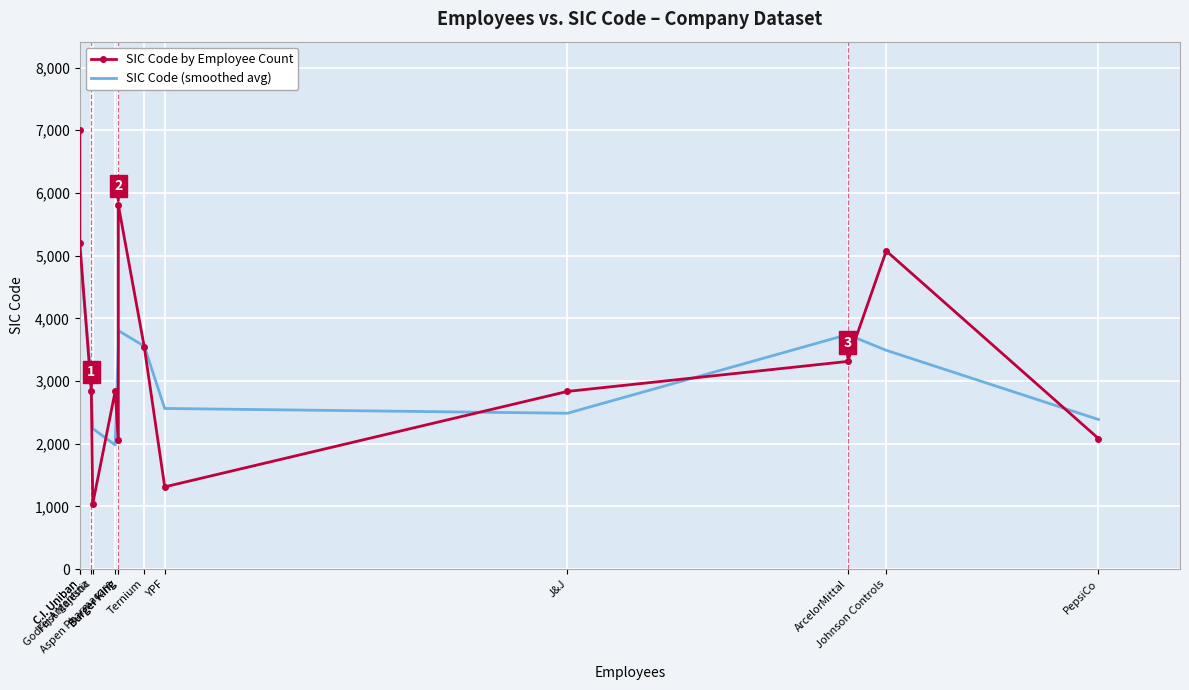

True or false: SIC Code by Employee Count has more than 1 interior local peaks.

True